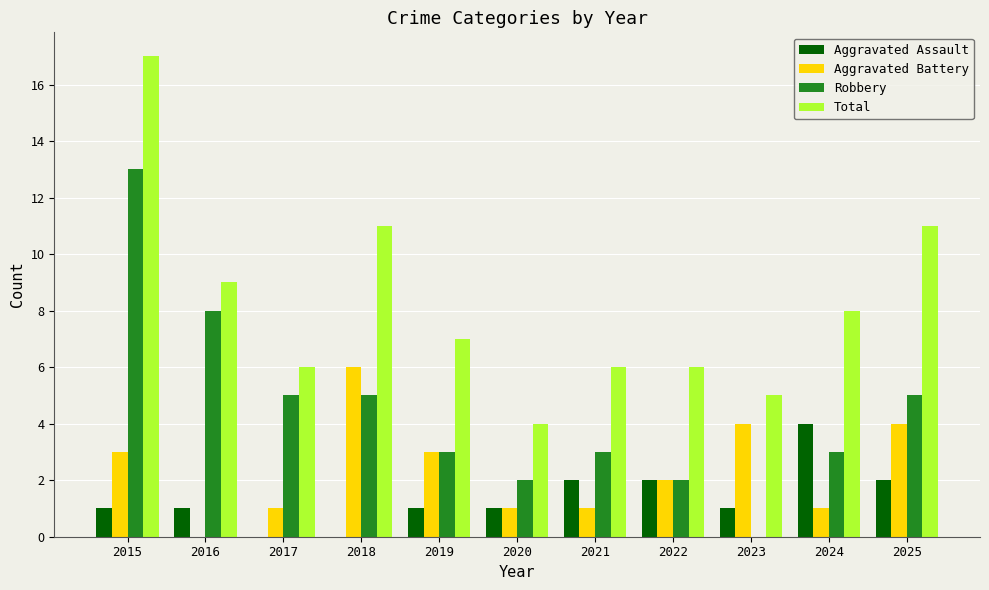

Between 2017 and 2025, which series saw the biggest shift?

Total